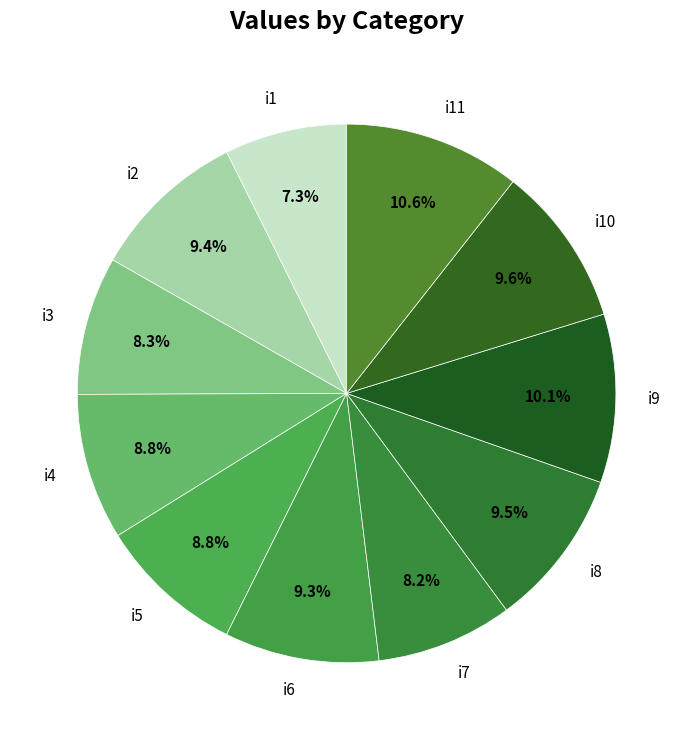

To the nearest percent, what percentage of the pie is i9?

10%